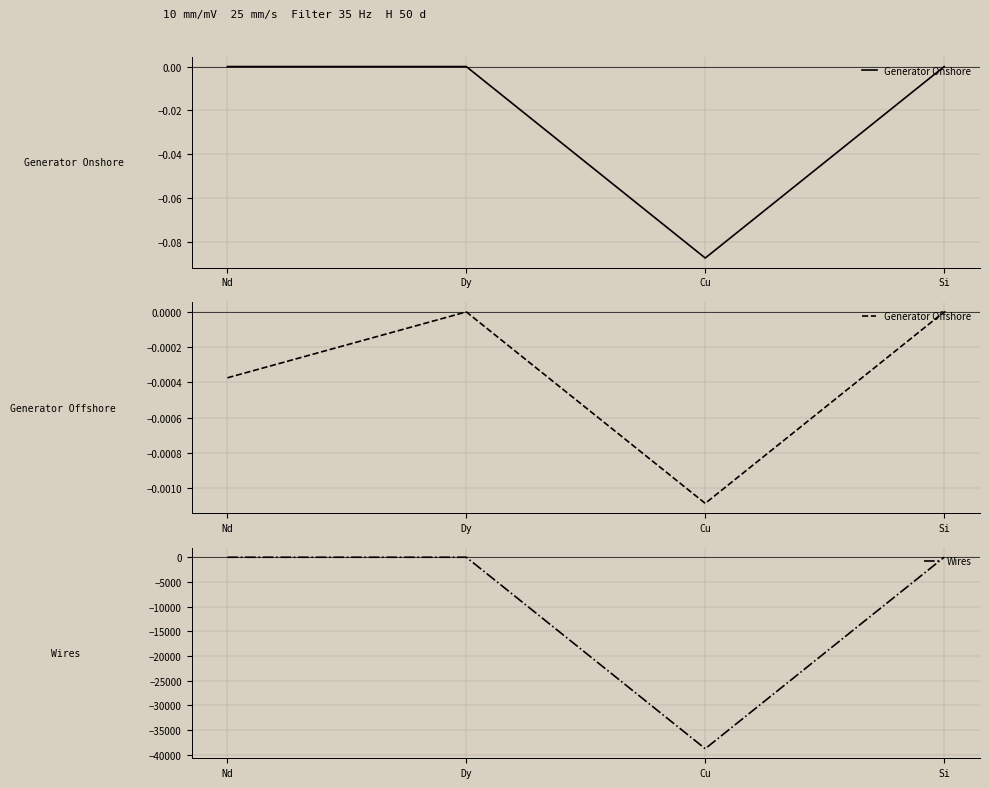

How many series are shown in this chart?

3